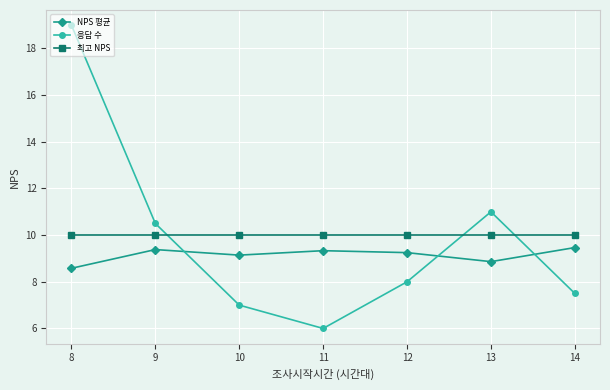

How many NPS 평균 values are between 8 and 9?

2